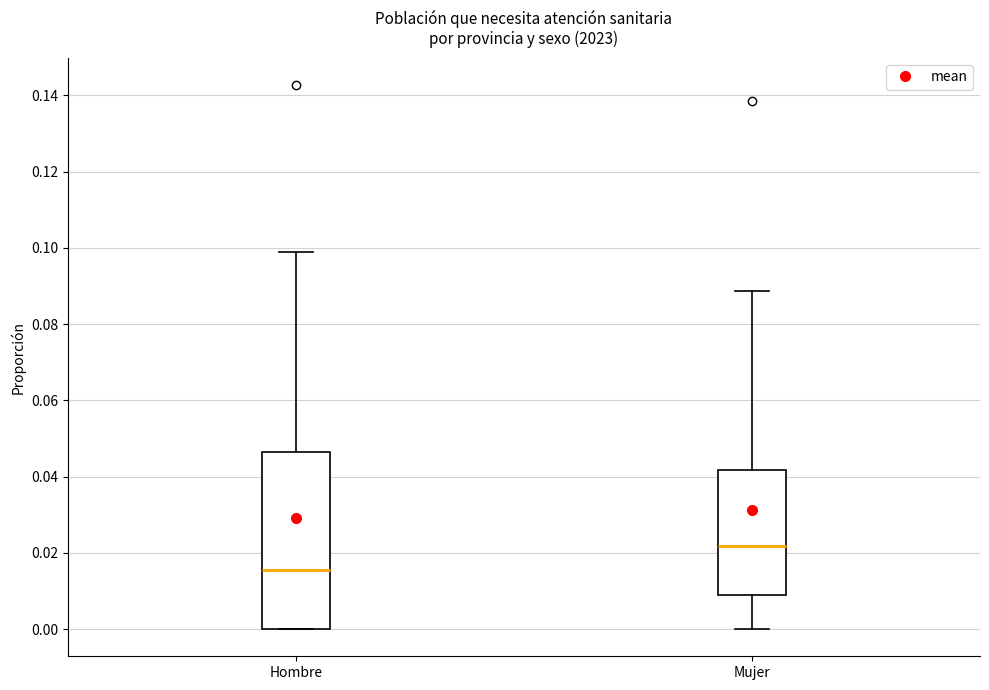

Which box's median line is the highest?

Mujer